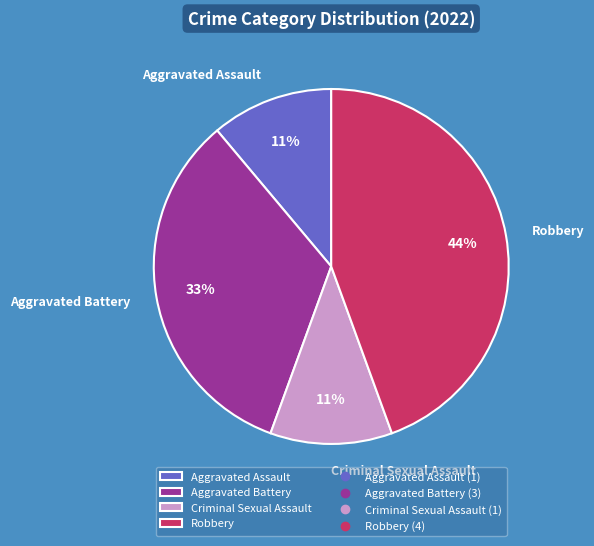

What percentage is the Aggravated Battery slice, to the nearest percent?

33%